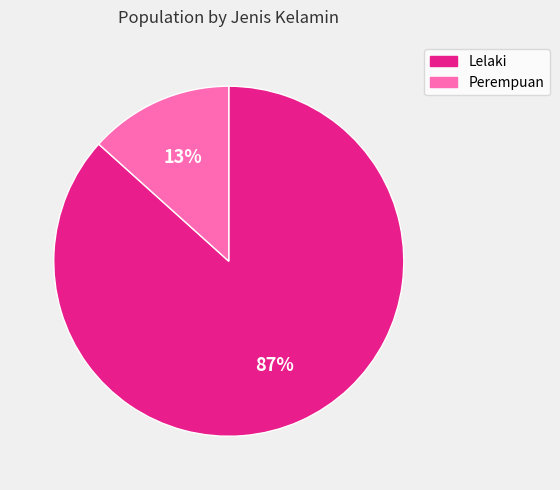

Rank the categories by value from lowest to highest.

Perempuan, Lelaki